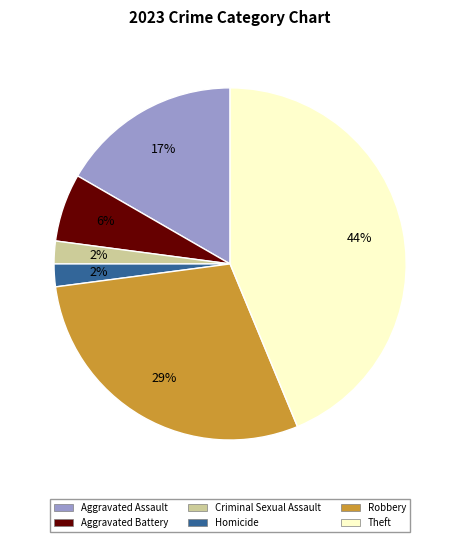

To the nearest percent, what percentage of the pie is Homicide?

2%